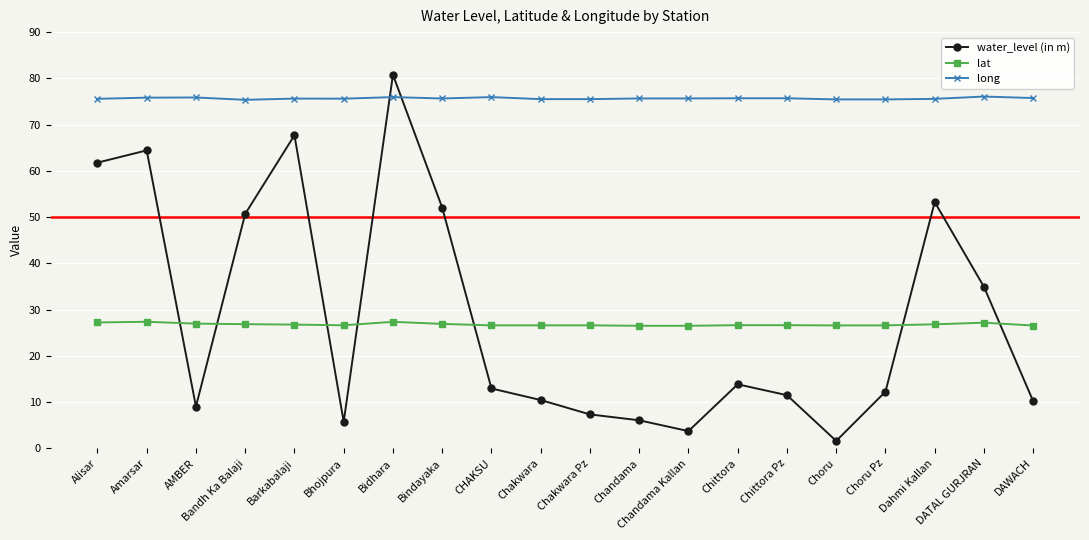

What is the difference between the maximum and second lowest values in the water_level (in m) series?

77.0